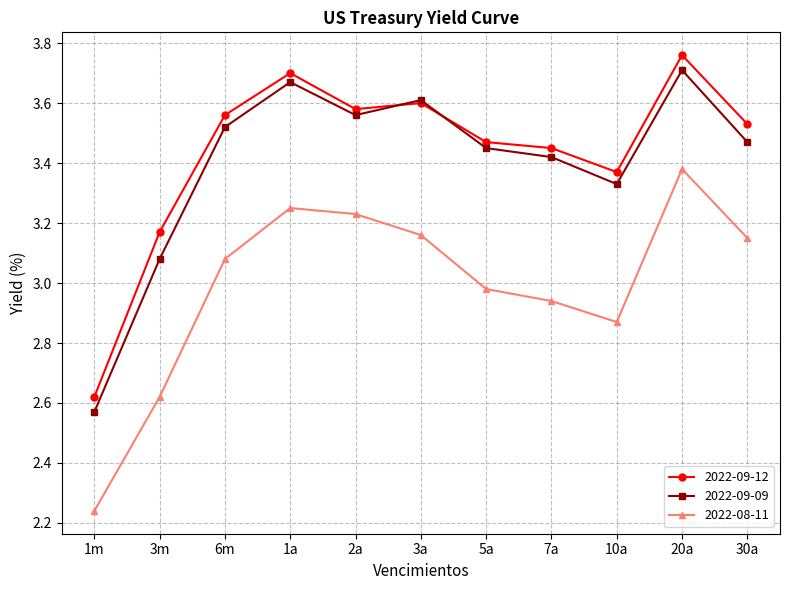

In 2022-09-09, how many points are lower than both neighbors (excluding endpoints)?

2